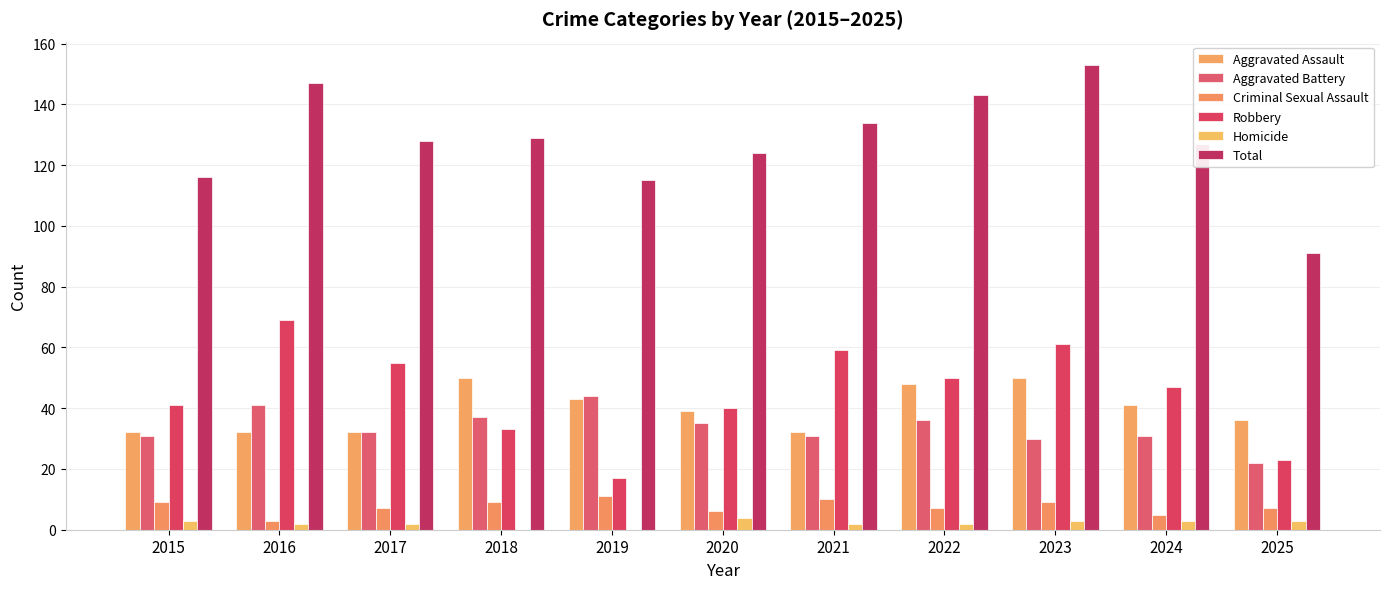

Which category has the highest value in the Aggravated Battery series?

2019